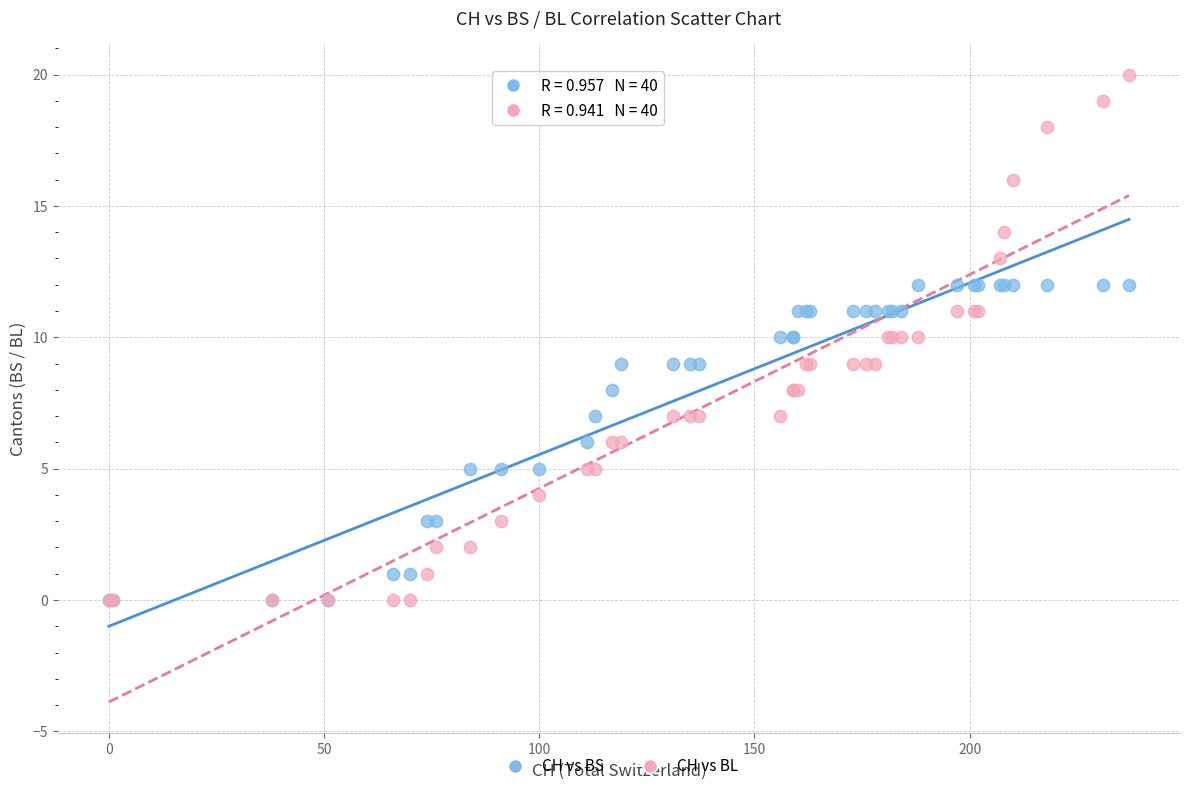

What are all the series names shown in the legend?

CH vs BS, CH vs BL